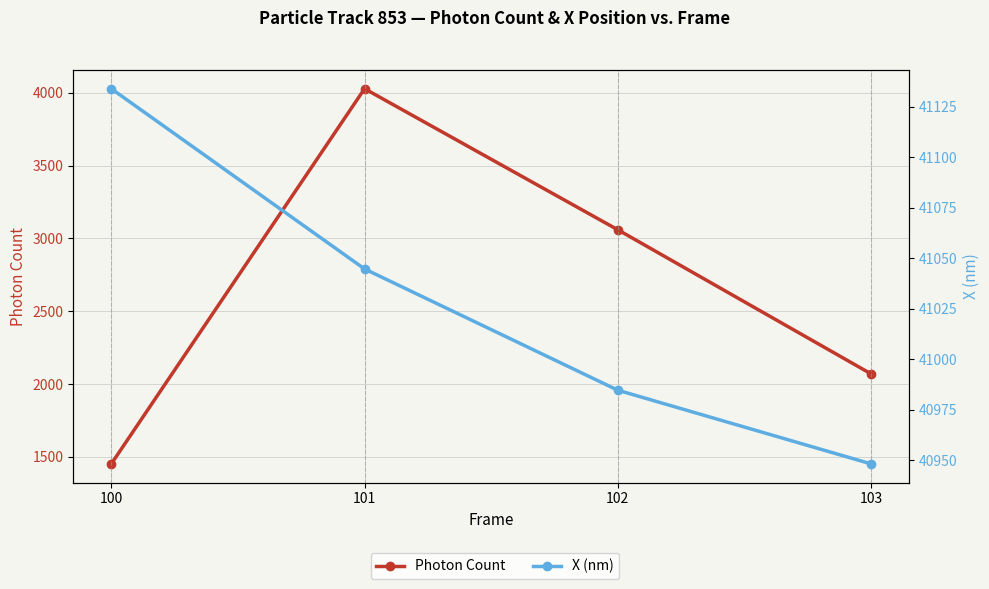

What is the minimum value shown in the chart?

1451.8